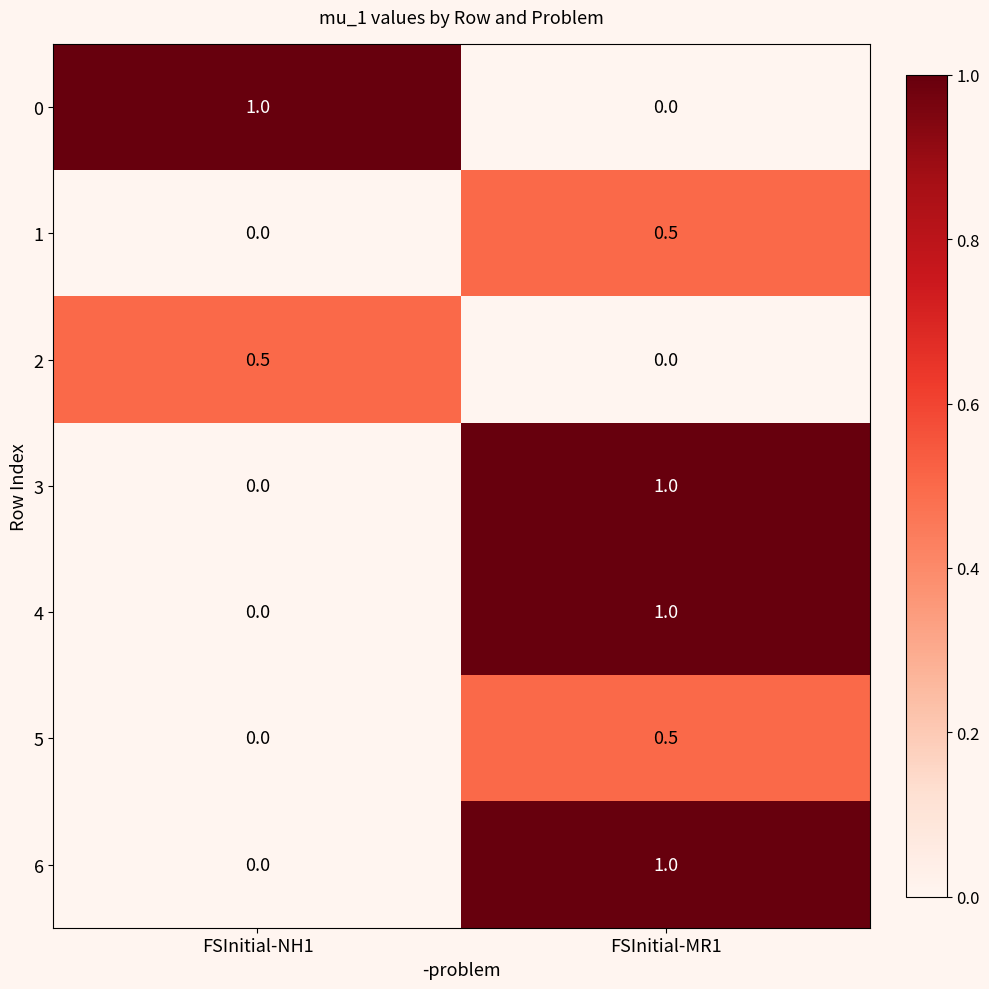

At which label does 5 reach its peak?

FSInitial-MR1